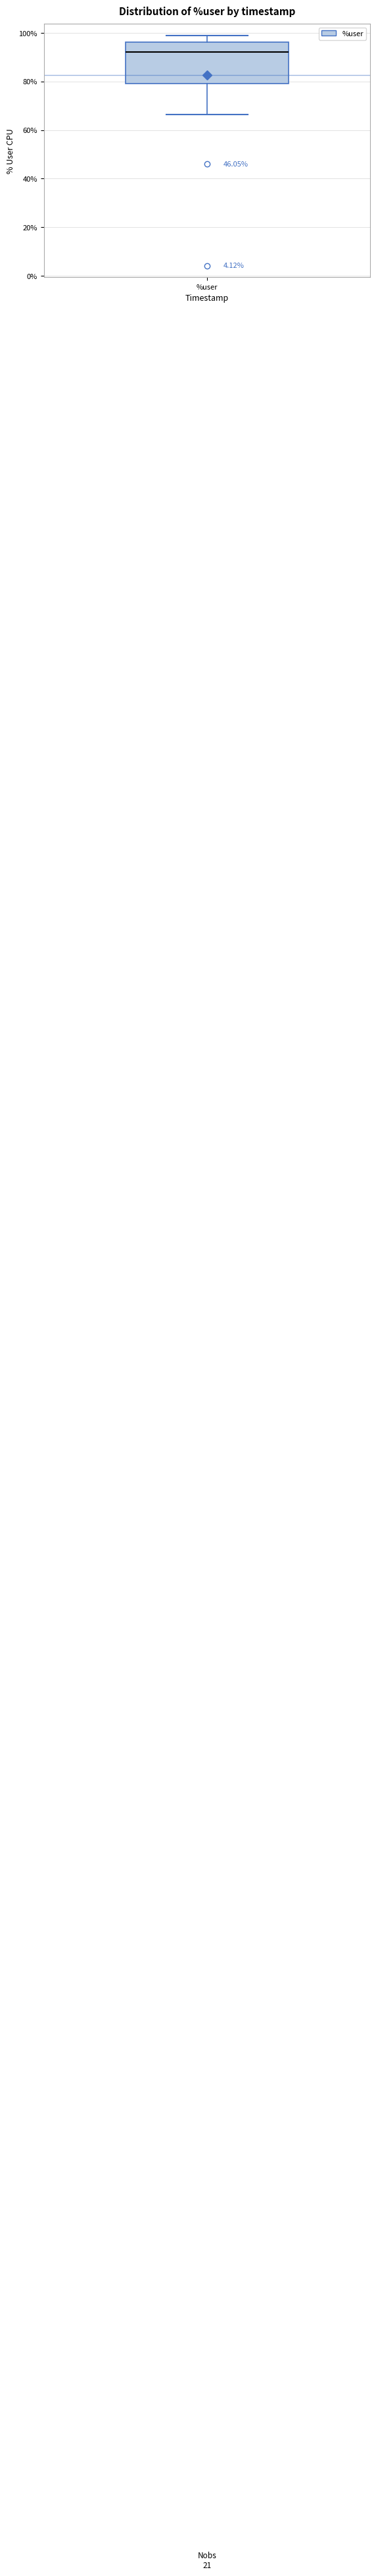

Read this box plot against the y-axis: the position of the median line, the range covered by the box, and the ends of both whiskers. The values are not printed on the chart, so give them approximately, as read against the axis.

median 92, box 80 to 96, whiskers 66 to 100